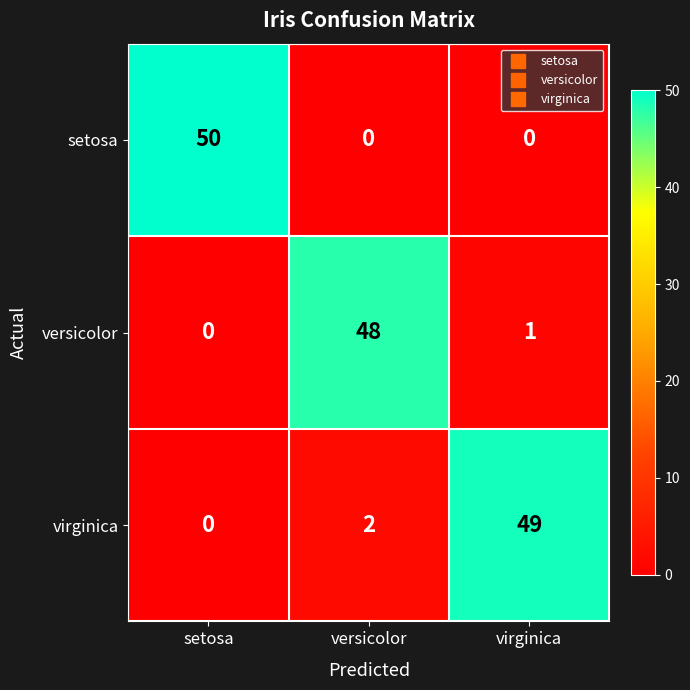

List the series in order of their peak value, highest first.

setosa, virginica, versicolor